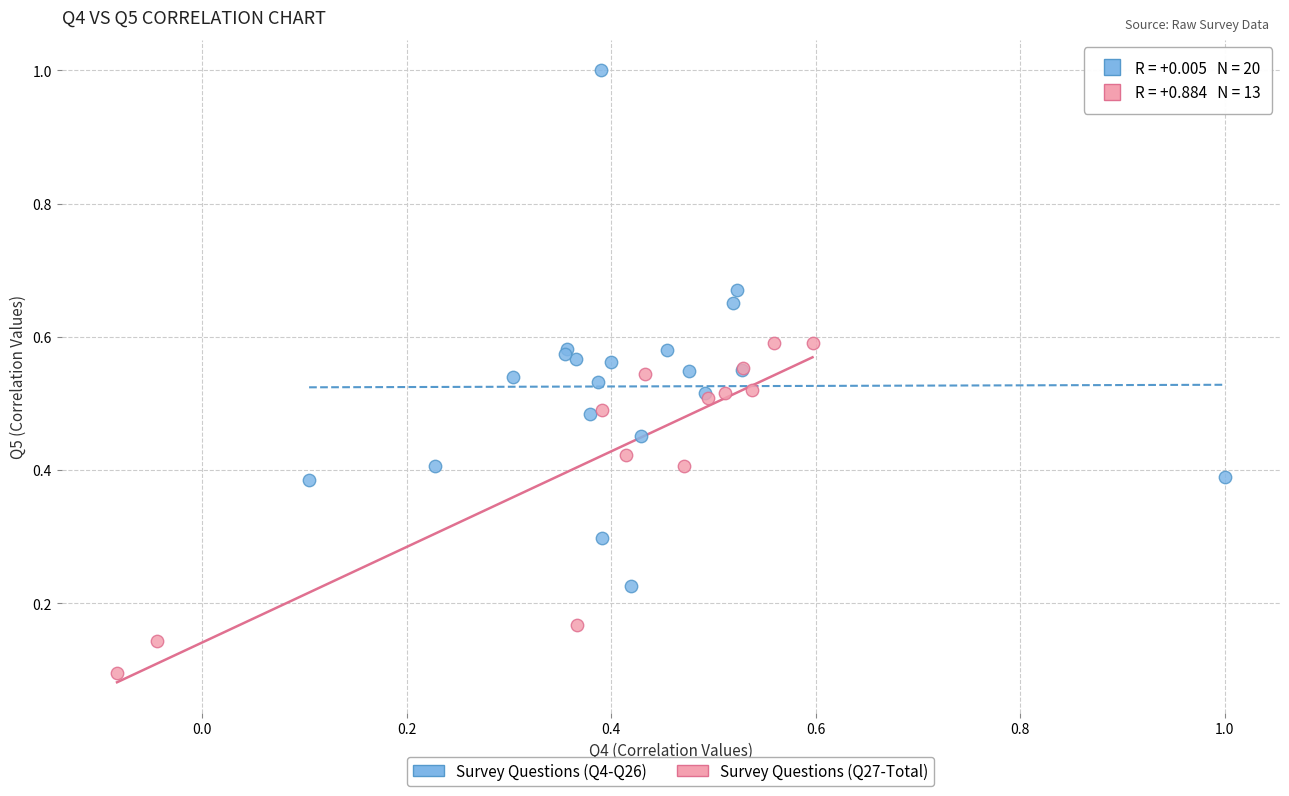

Which series contains the lowest Y value?

Survey Questions (Q27-Total)